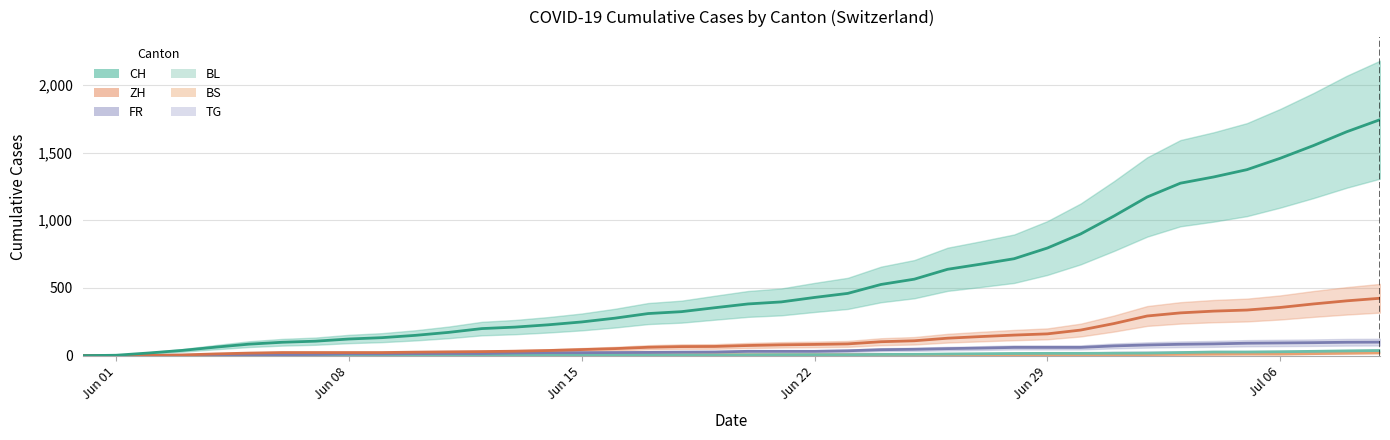

True or false: BL and BS cross at least once.

True